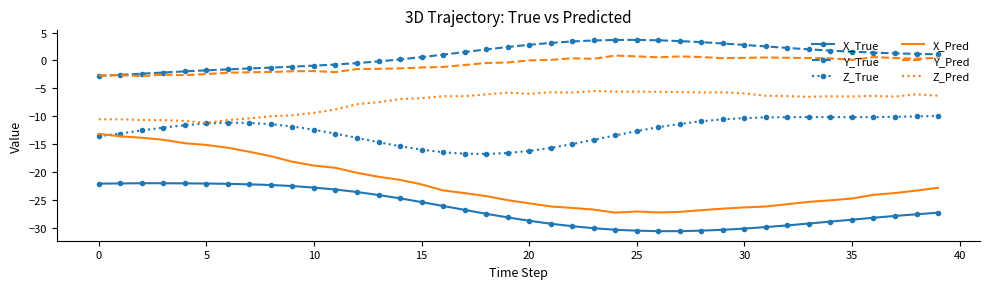

Which series has the largest total across all categories?

Y_True